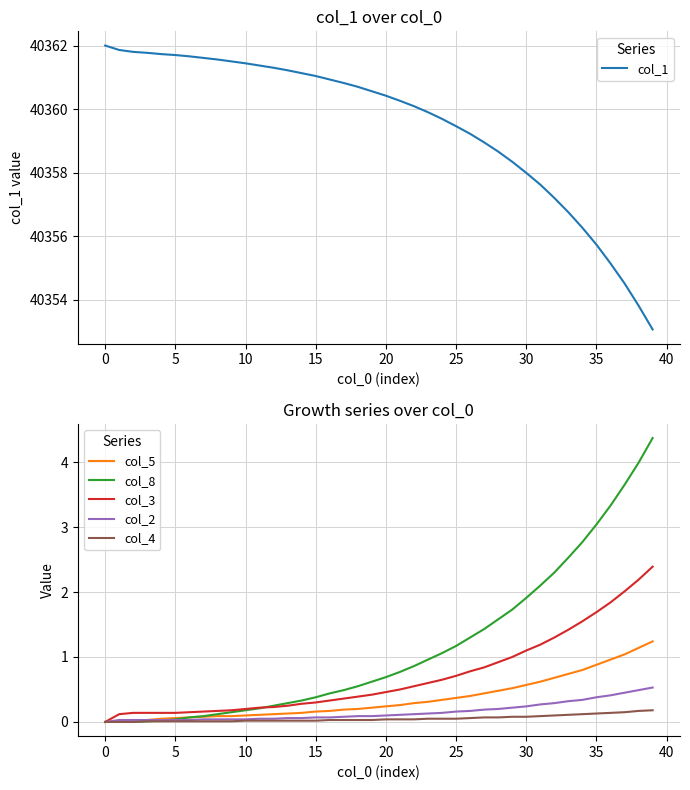

What is the total value across all series at 11?

40362.0